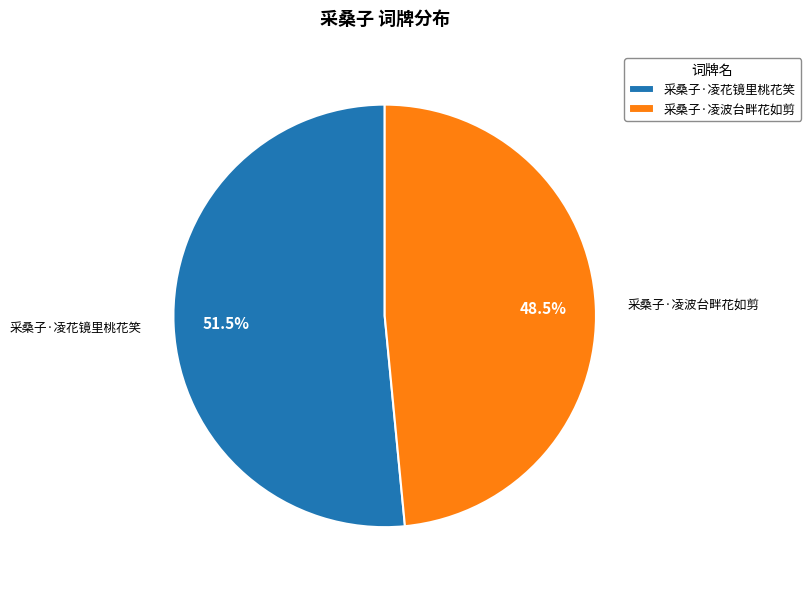

Rank the categories by value from highest to lowest.

采桑子·凌花镜里桃花笑, 采桑子·凌波台畔花如剪